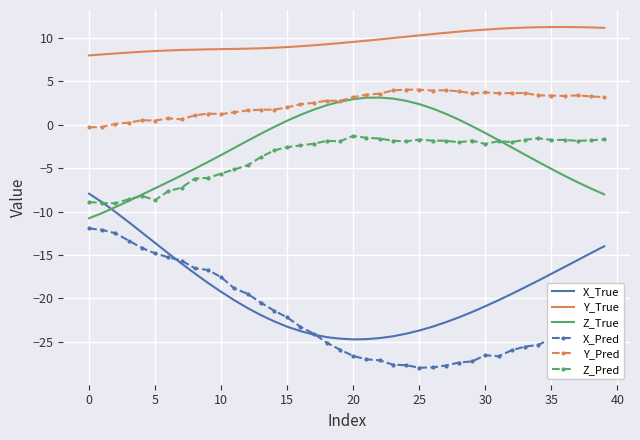

What is the lowest value of the Z_True series?

-10.8